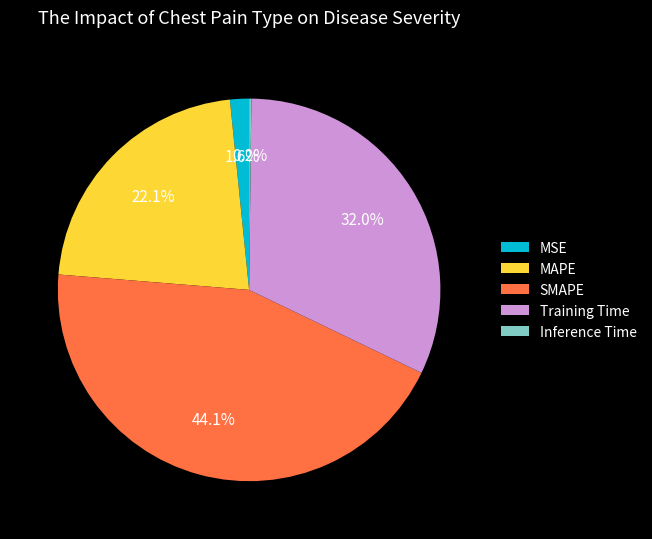

Is there a majority slice in this chart?

No